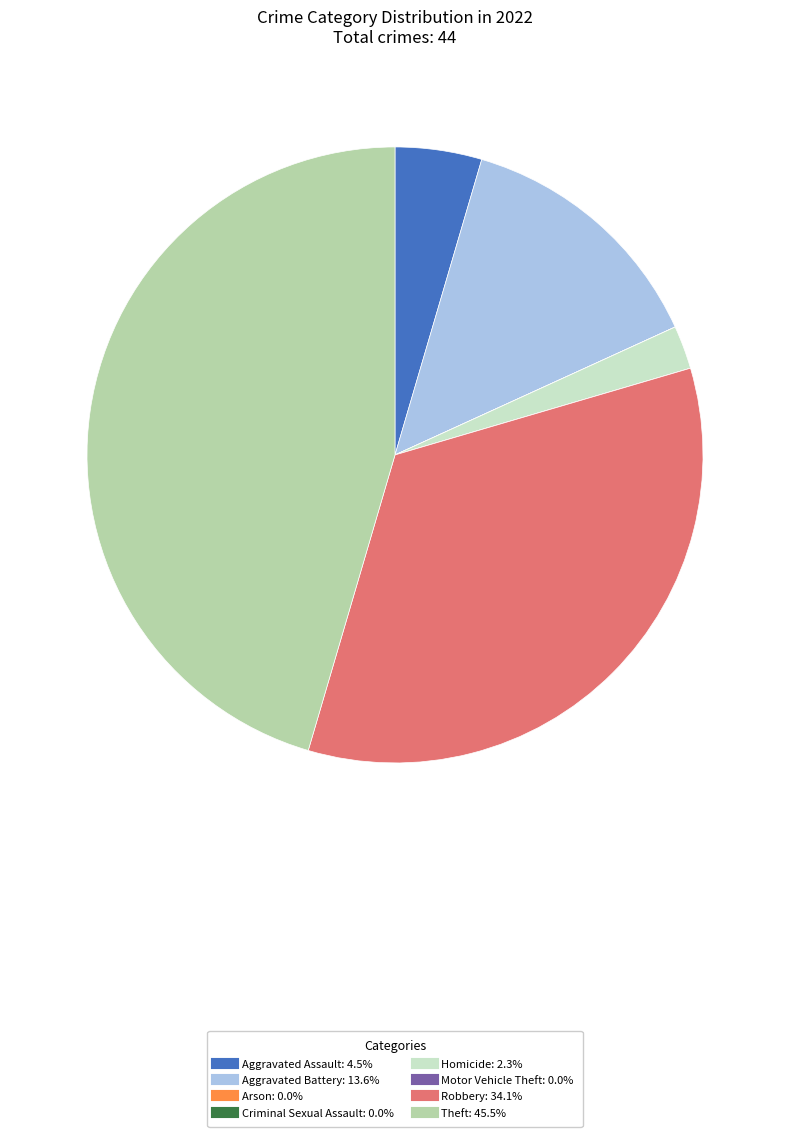

Is there any slice that represents more than half of the pie?

No